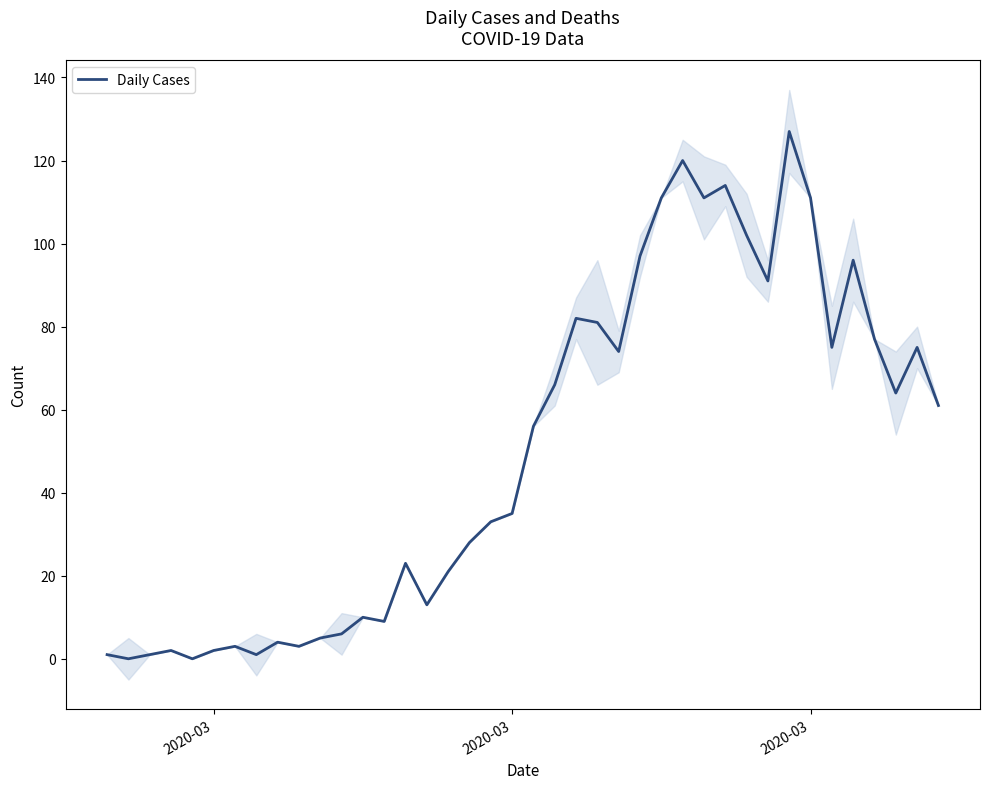

Count the number of values greater than 56.

19